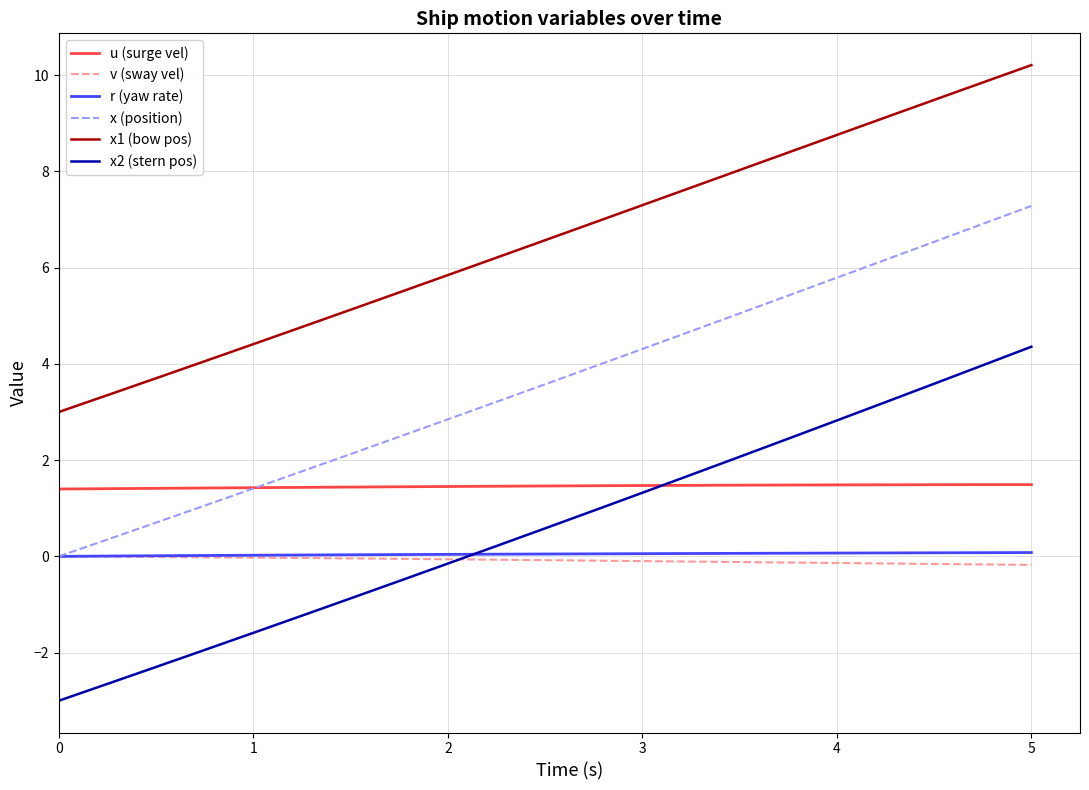

Which series has the widest spread of values?

x2 (stern pos)